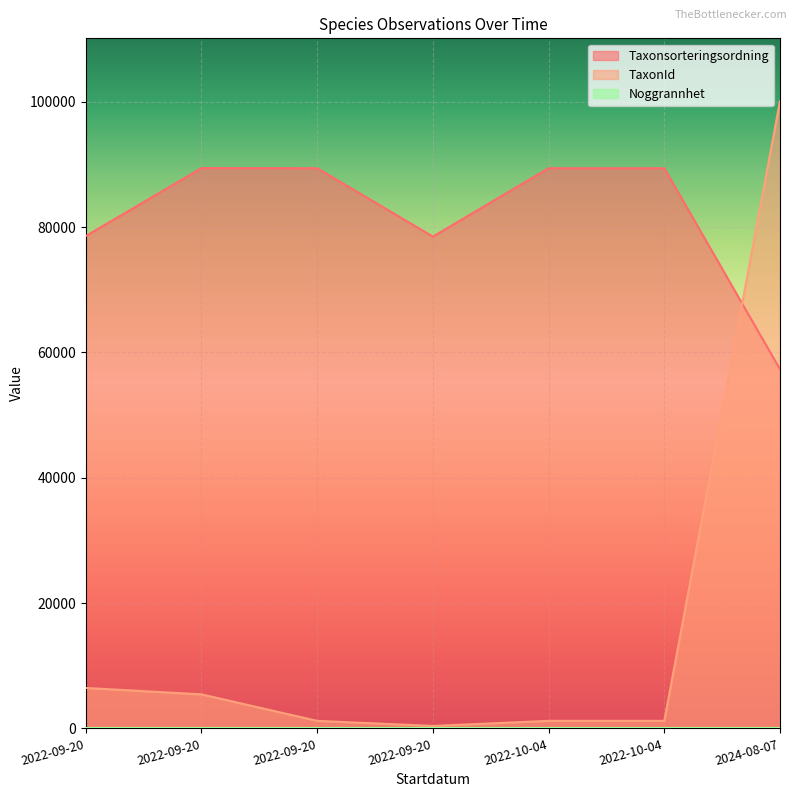

How many distinct data groups are displayed?

3